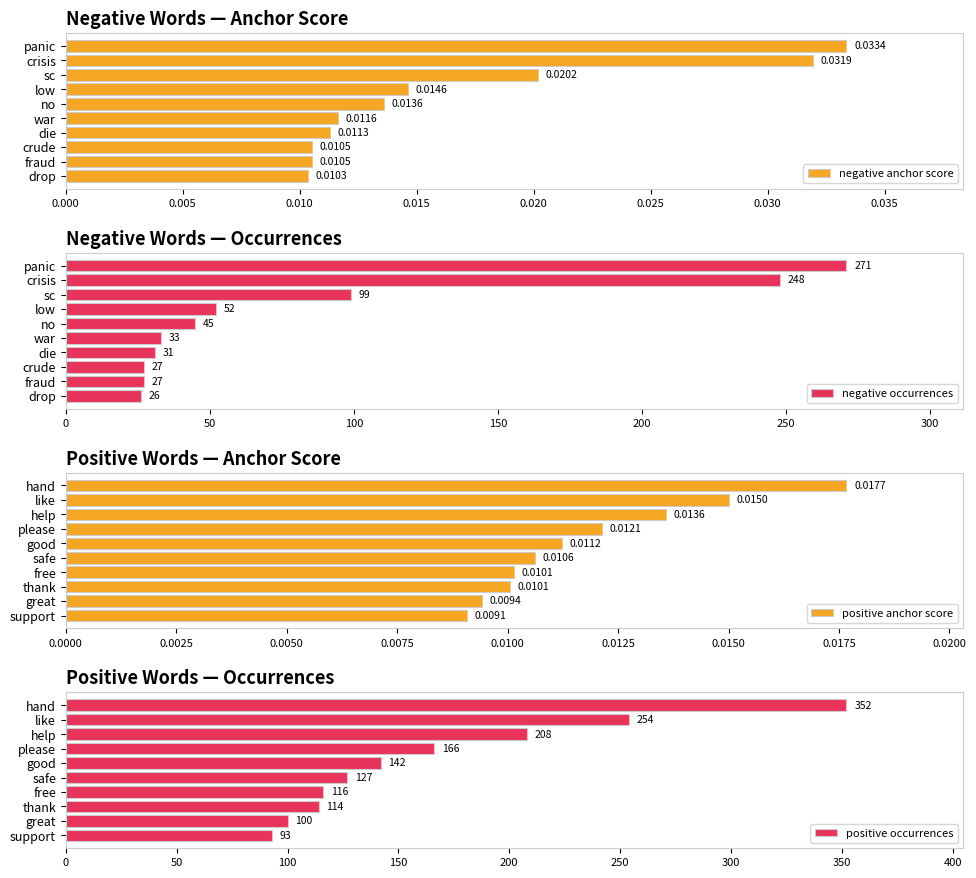

What is the highest value of the negative occurrences series?

271